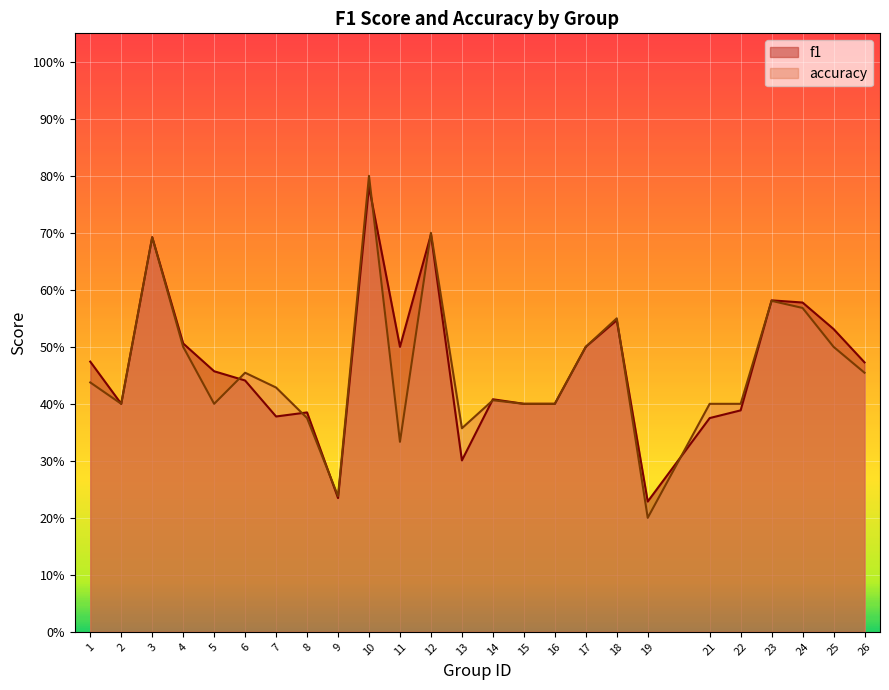

The accuracy series shows 0.2 at 12. True or false?

False